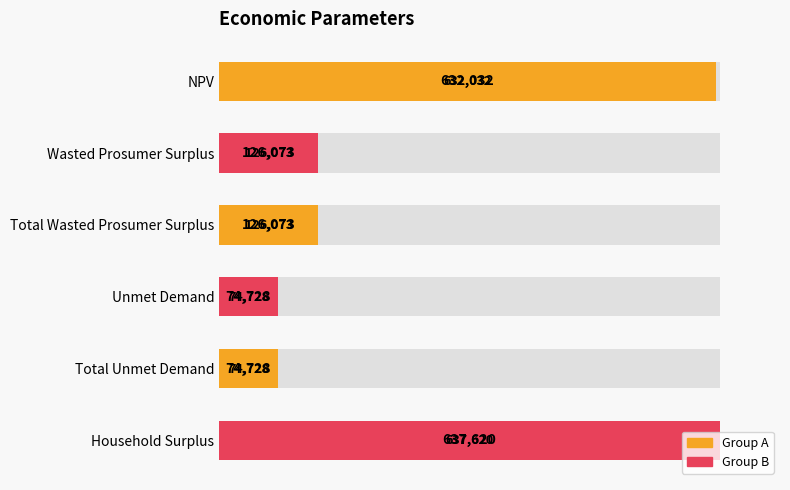

Reading left to right, what are all the values shown in this chart?

0=632032.3	100000=126073.0	200000=126073.0	300000=74728.3	400000=74728.3	500000=637619.6